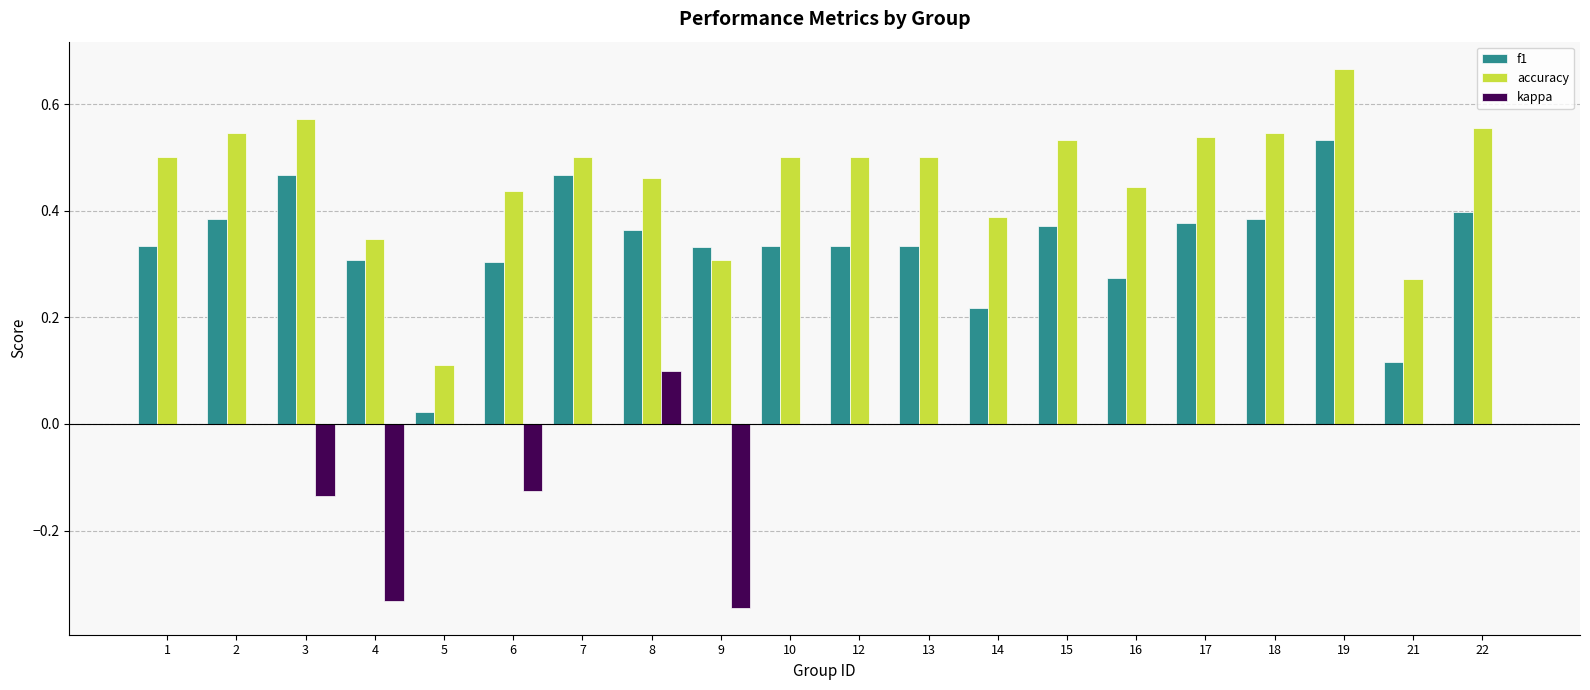

True or false: accuracy has a value of 0.5 at 15.

True